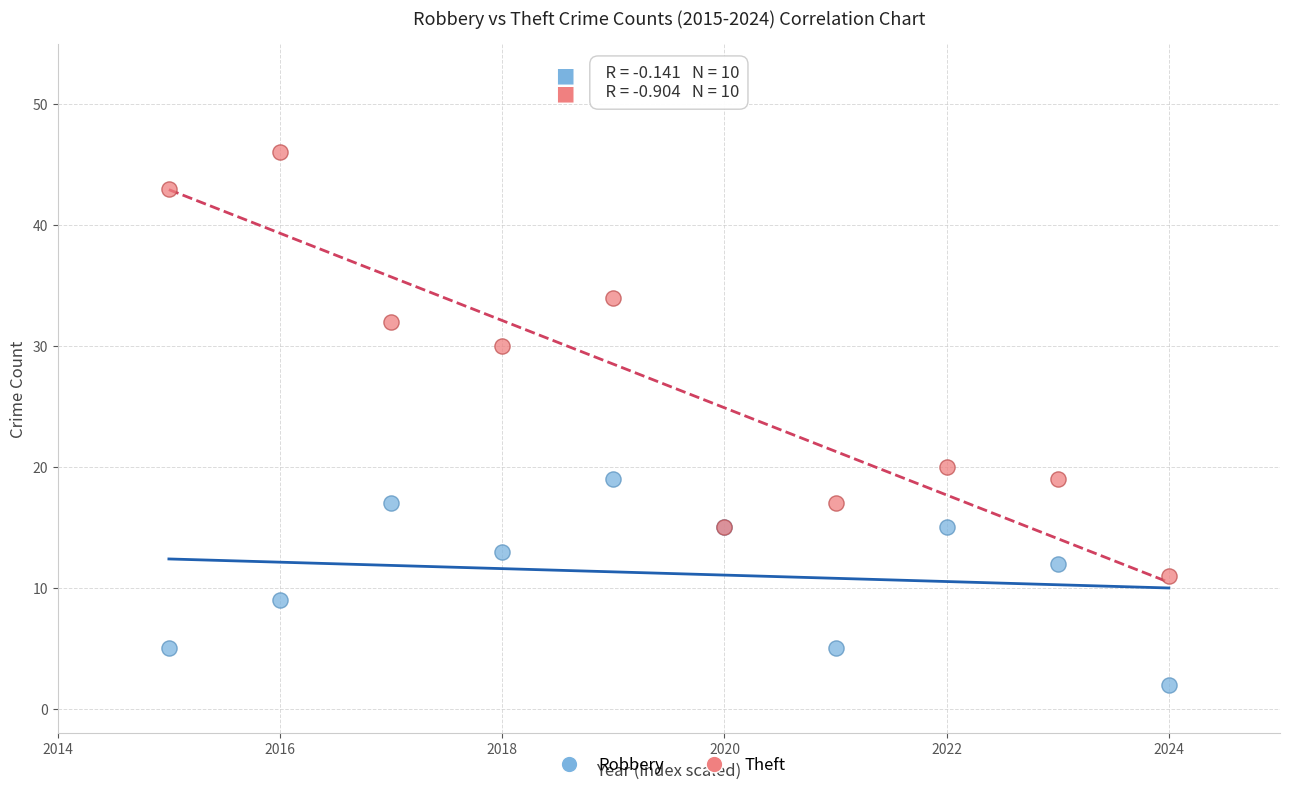

Which series reaches the minimum Y coordinate?

Robbery